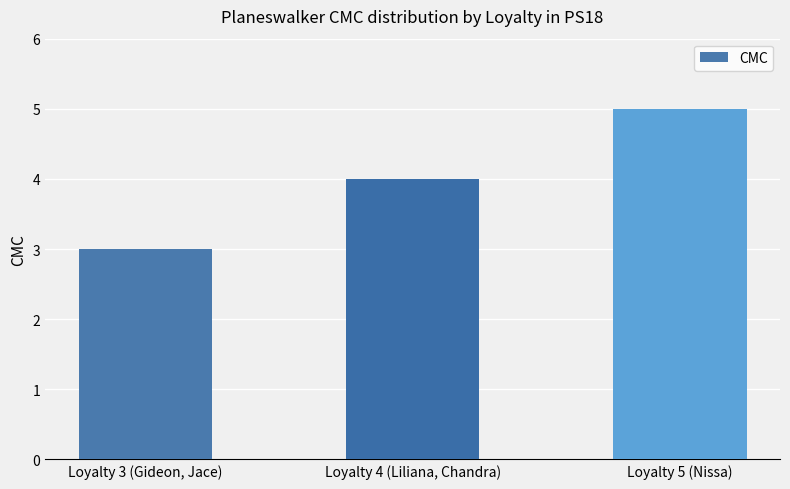

What is the sum of all values?

12